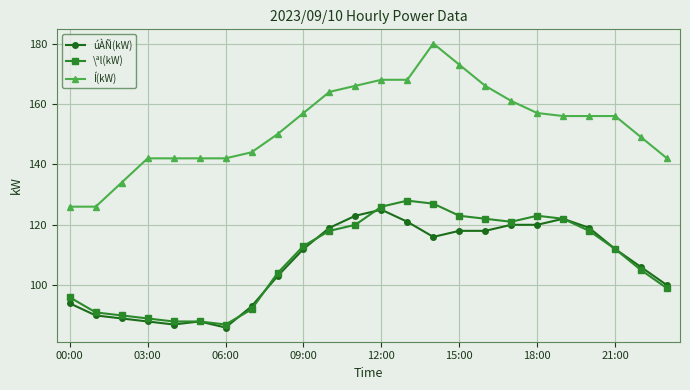

Which series has the largest total across all categories?

Í(kW)